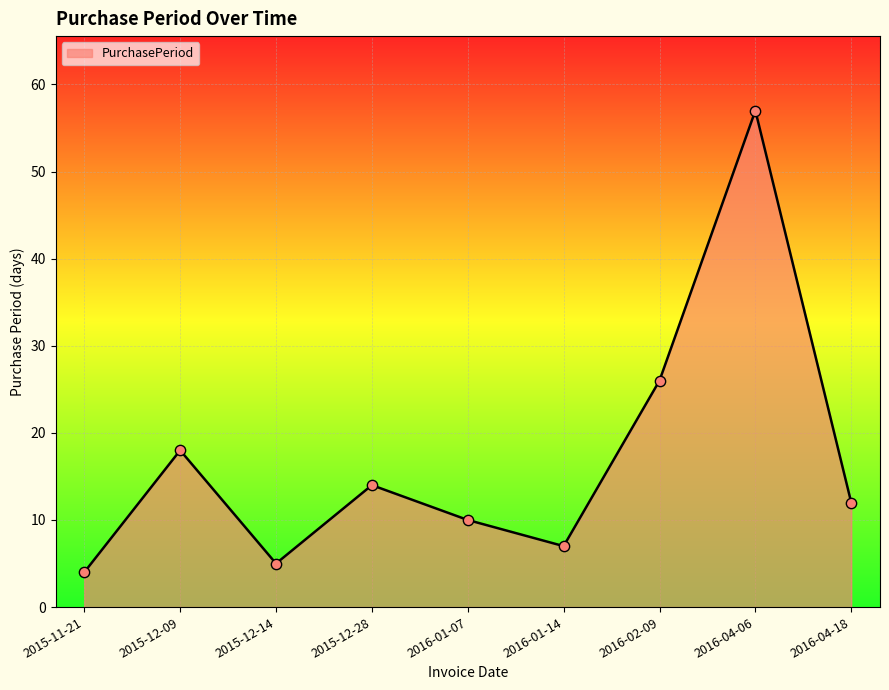

Which has a higher value, 2015-11-21 or 2016-01-14?

2016-01-14